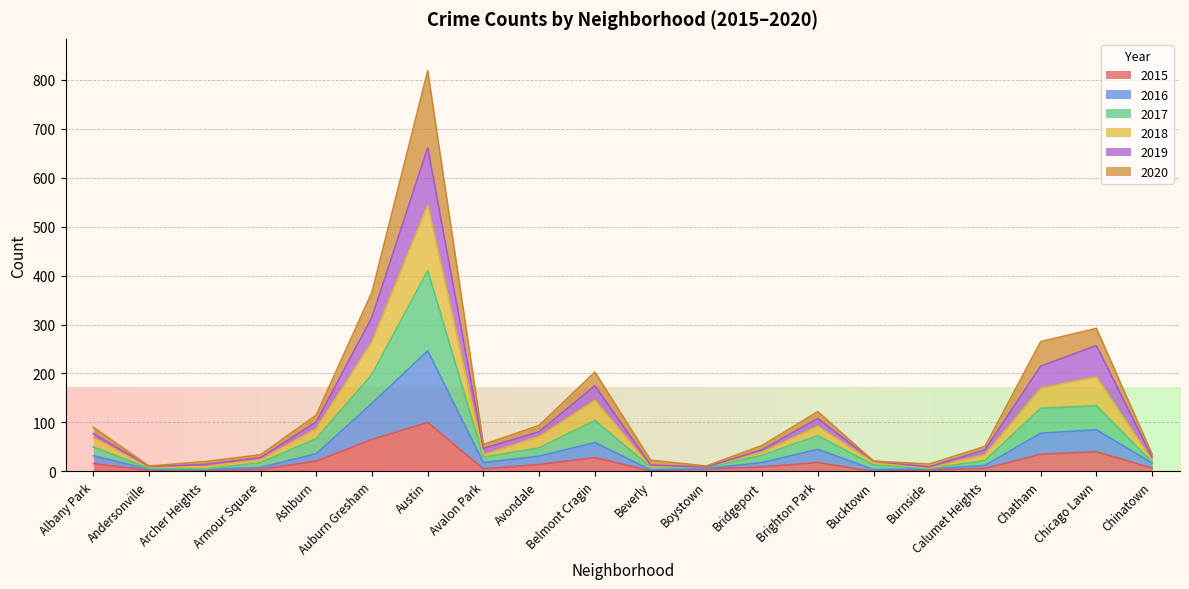

What is the greatest value displayed?

818